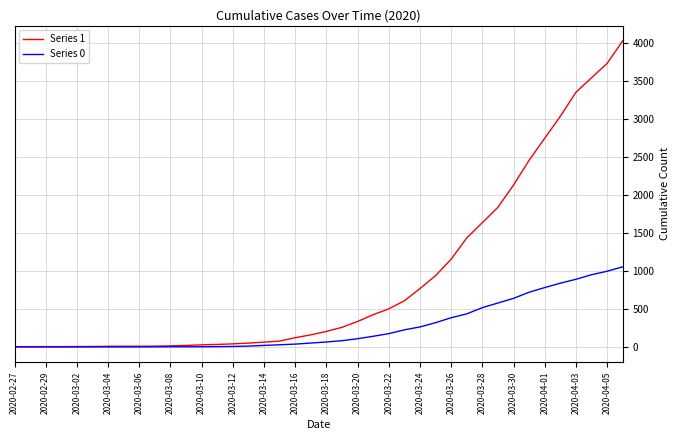

Which series has the largest total across all categories?

Series 1